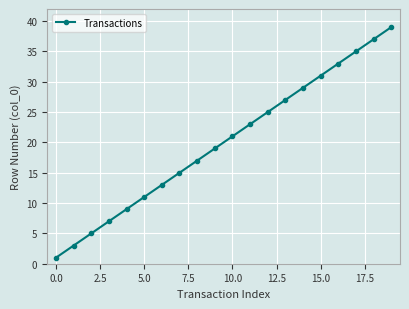

What is the value of the 6th point from the left?

11